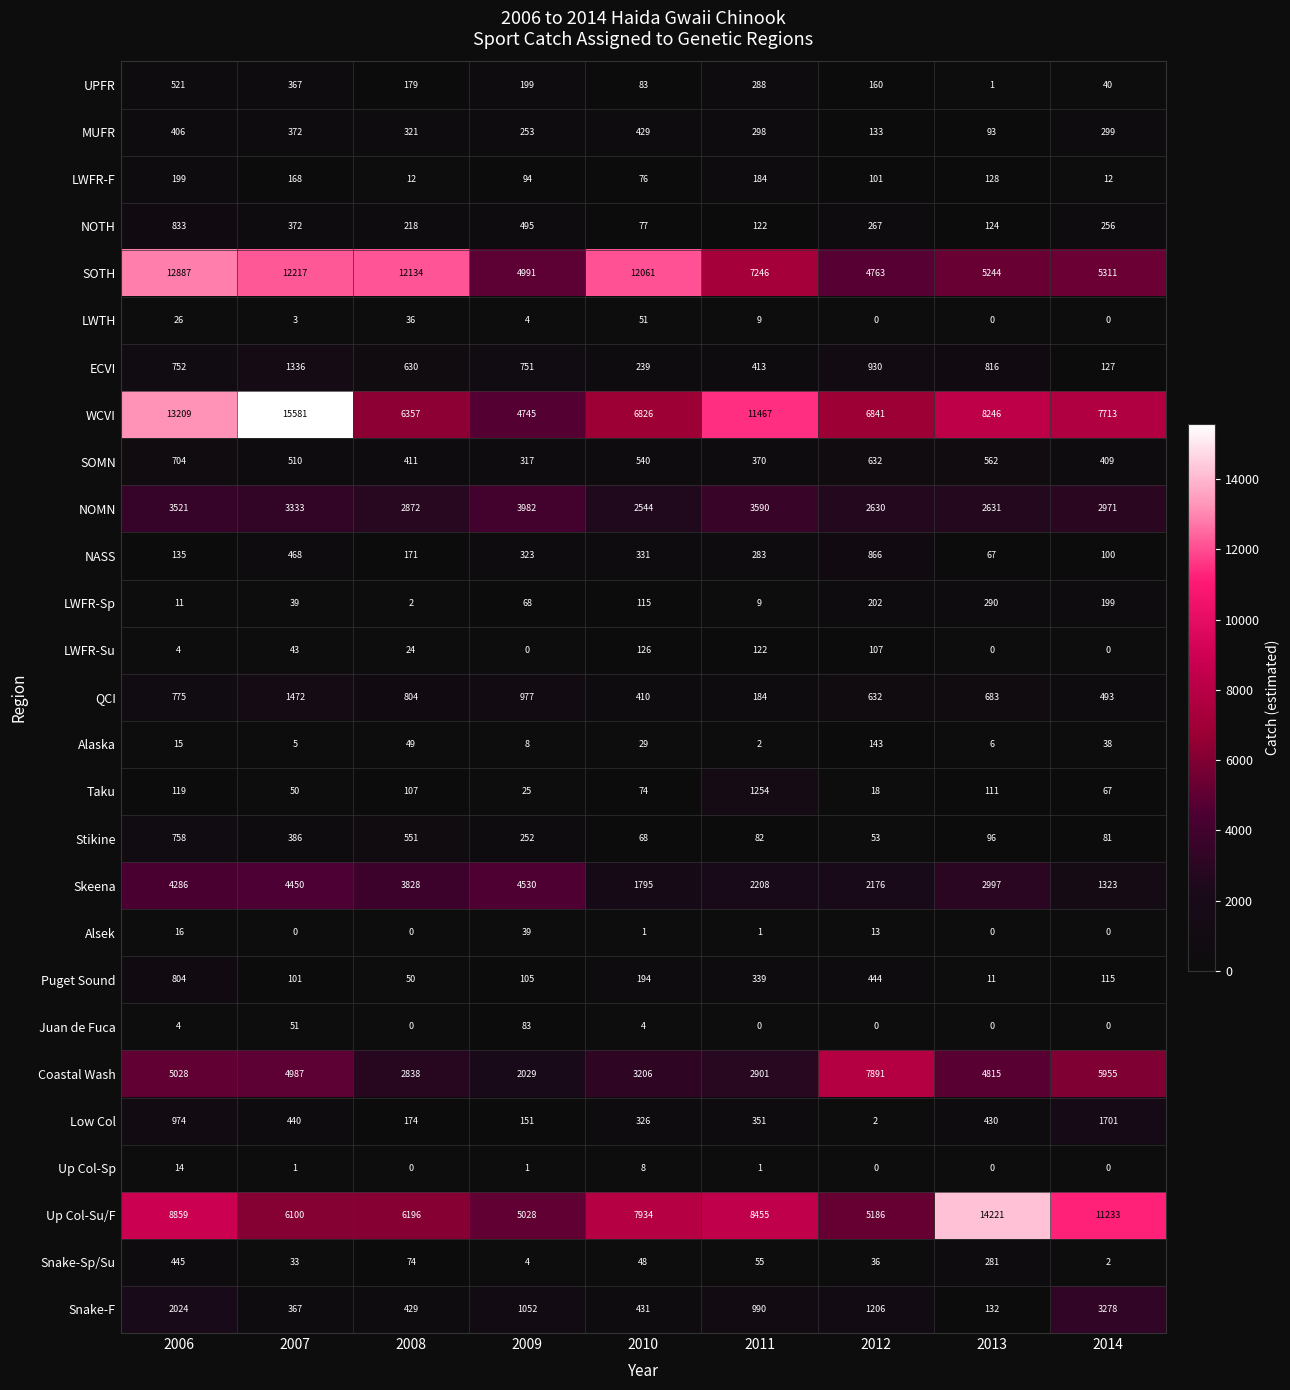

What is the difference between the maximum and minimum values in the WCVI series?

10836